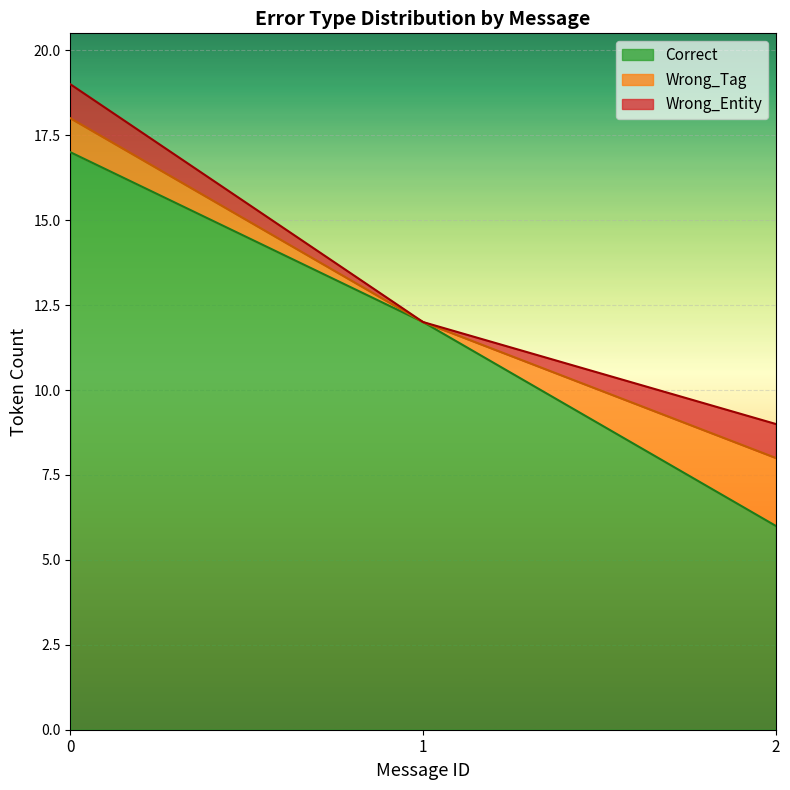

Rank the series at 16 from highest to lowest value.

Correct, Wrong_Tag, Wrong_Entity